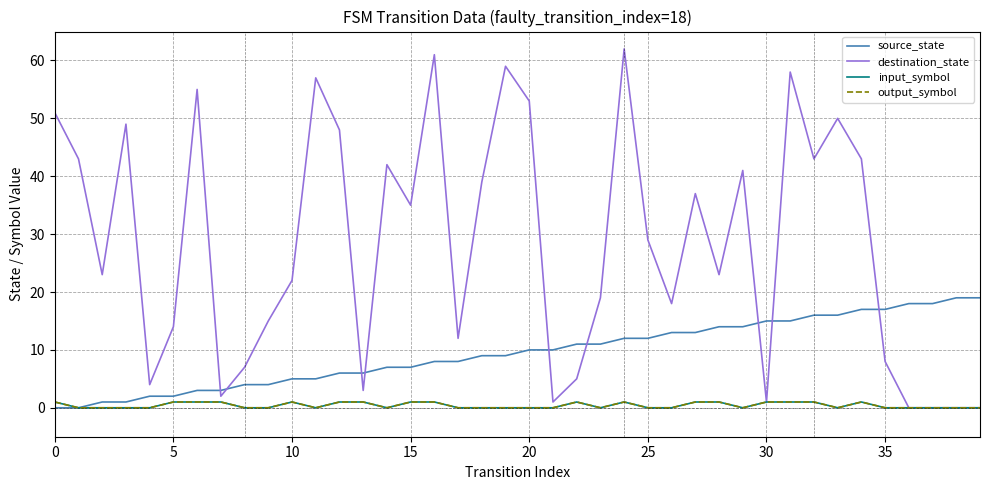

Is this an area chart (filled region under the line)?

No